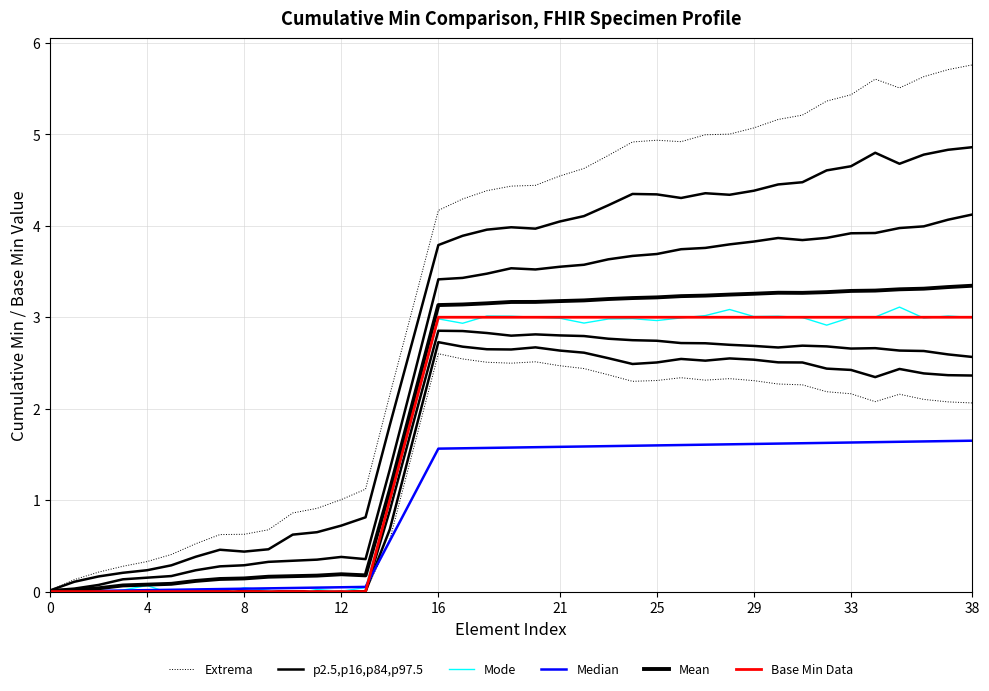

Where is Extrema nearest to the value 2?

14